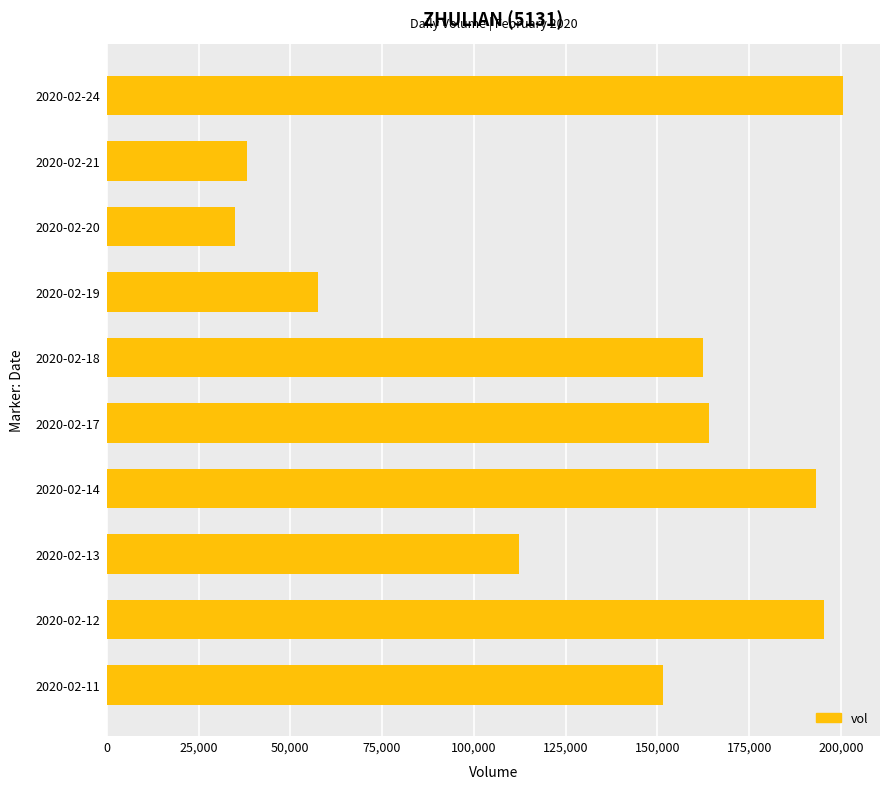

What is the minimum value shown in the chart?

35000